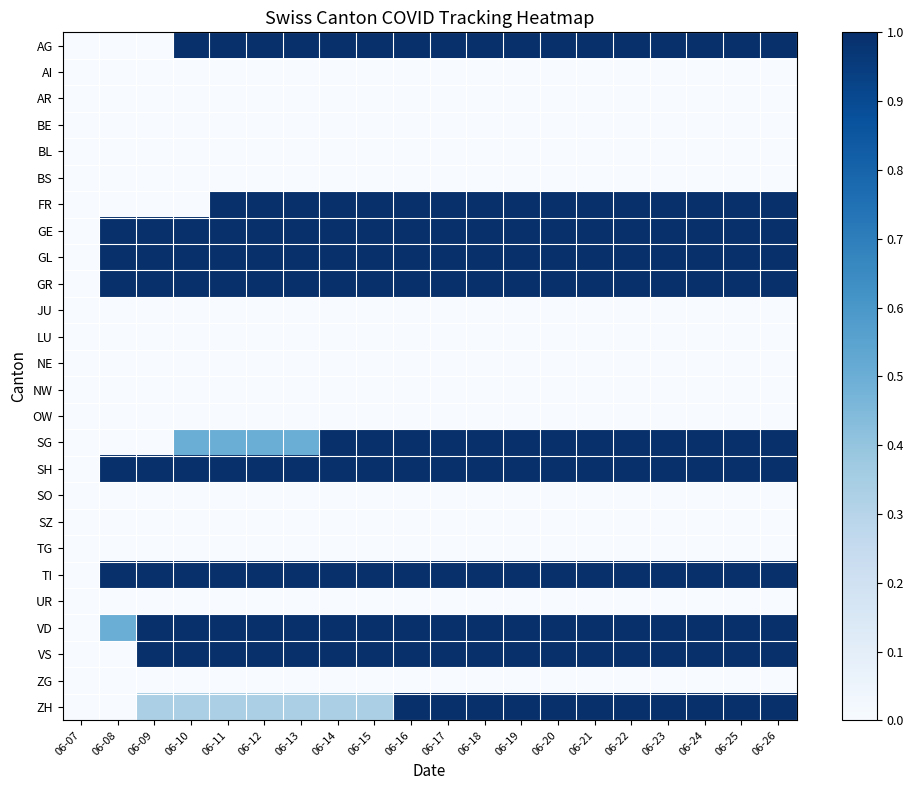

At 06-11, list the series in order from largest to smallest.

AG, FR, GE, GL, GR, SH, TI, VD, VS, SG, ZH, AI, AR, BE, BL, BS, JU, LU, NE, NW, OW, SO, SZ, TG, UR, ZG